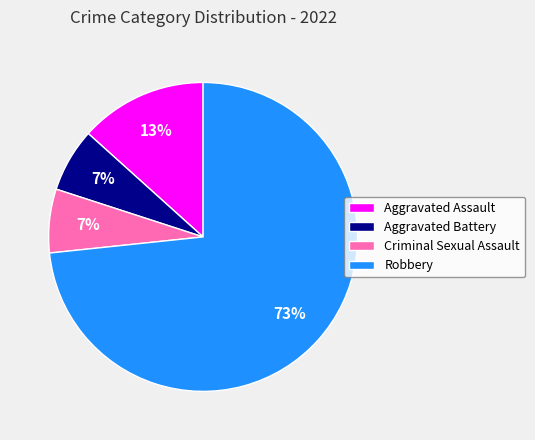

Is the sum of Robbery and Criminal Sexual Assault greater than half?

Yes